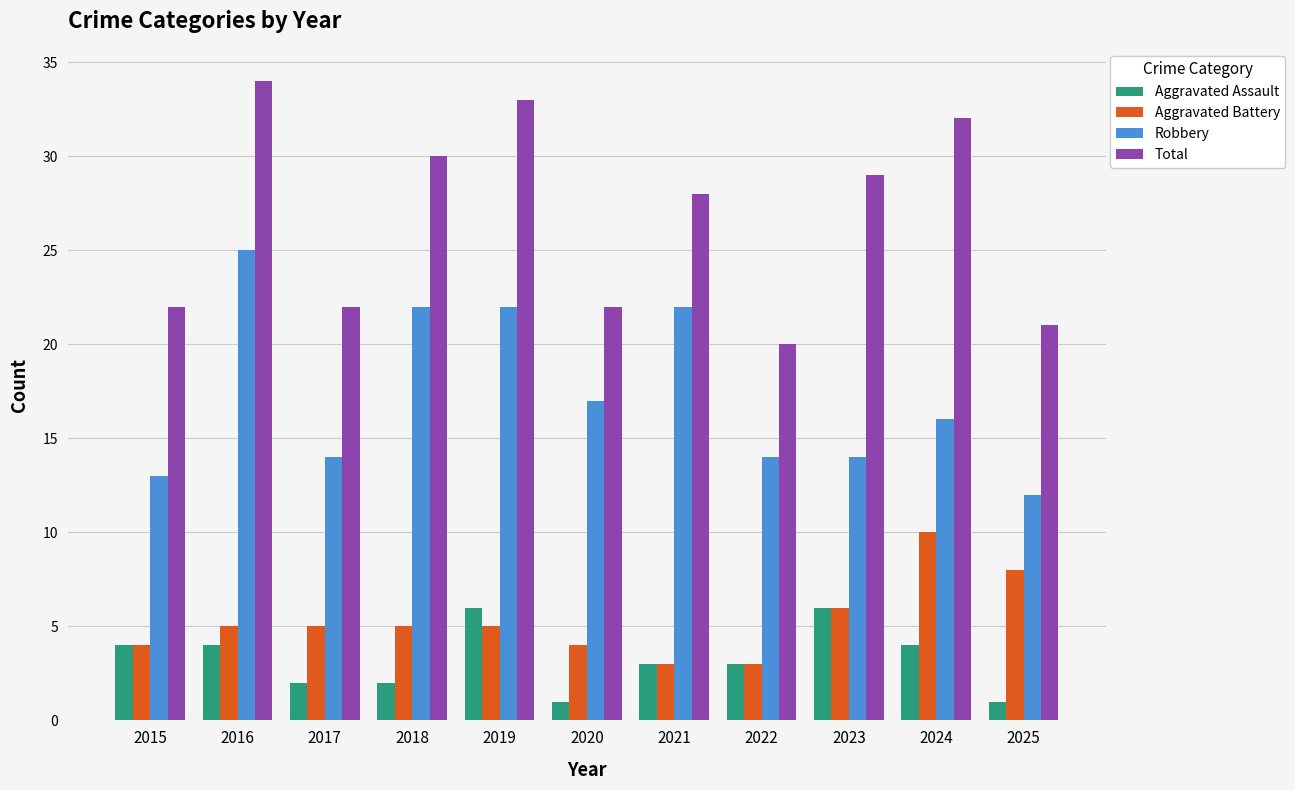

Is the value of Aggravated Battery at 2025 greater than the value of Aggravated Assault at 2018?

Yes